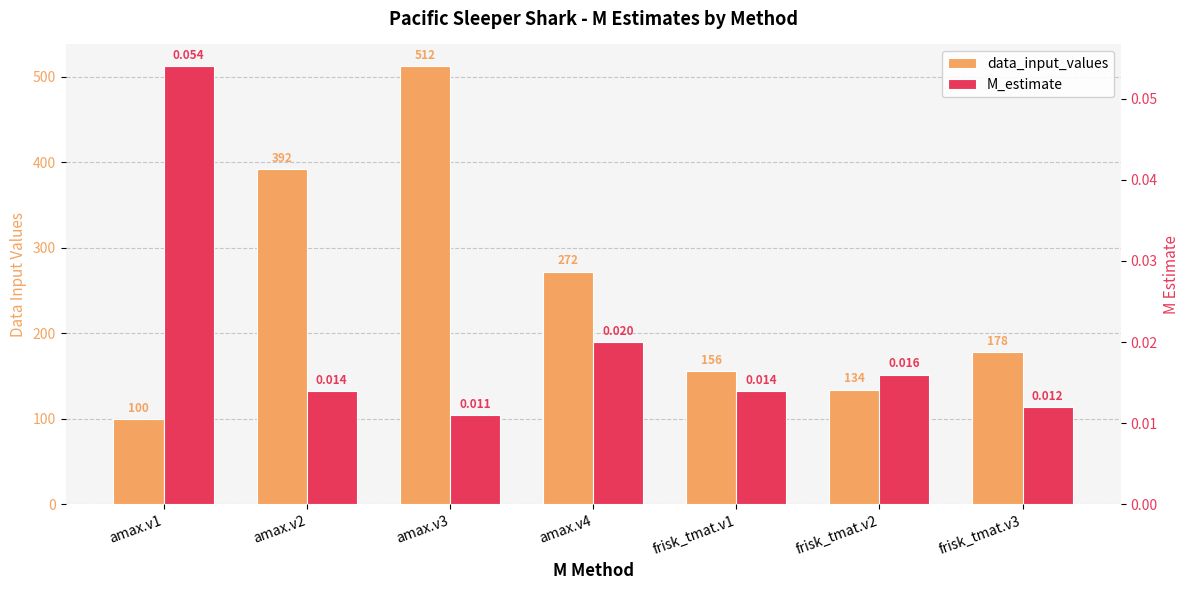

The M_estimate series shows 0.0 at frisk_tmat.v1. True or false?

True